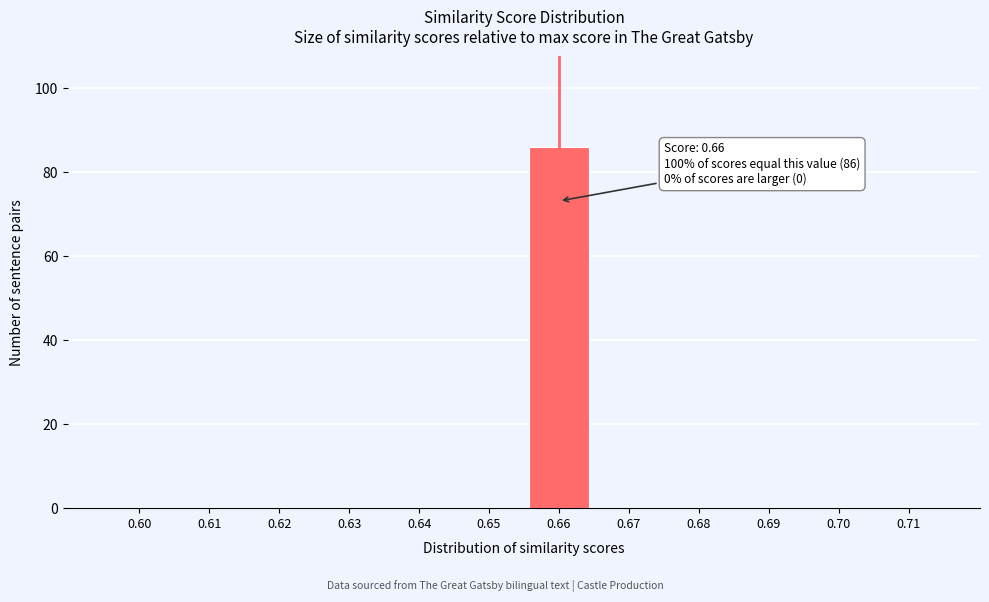

Reading left to right, transcribe all the data shown in this chart.

0.60=0	0.61=0	0.62=0	0.63=0	0.64=0	0.65=0	0.66=86	0.67=0	0.68=0	0.69=0	0.70=0	0.71=0